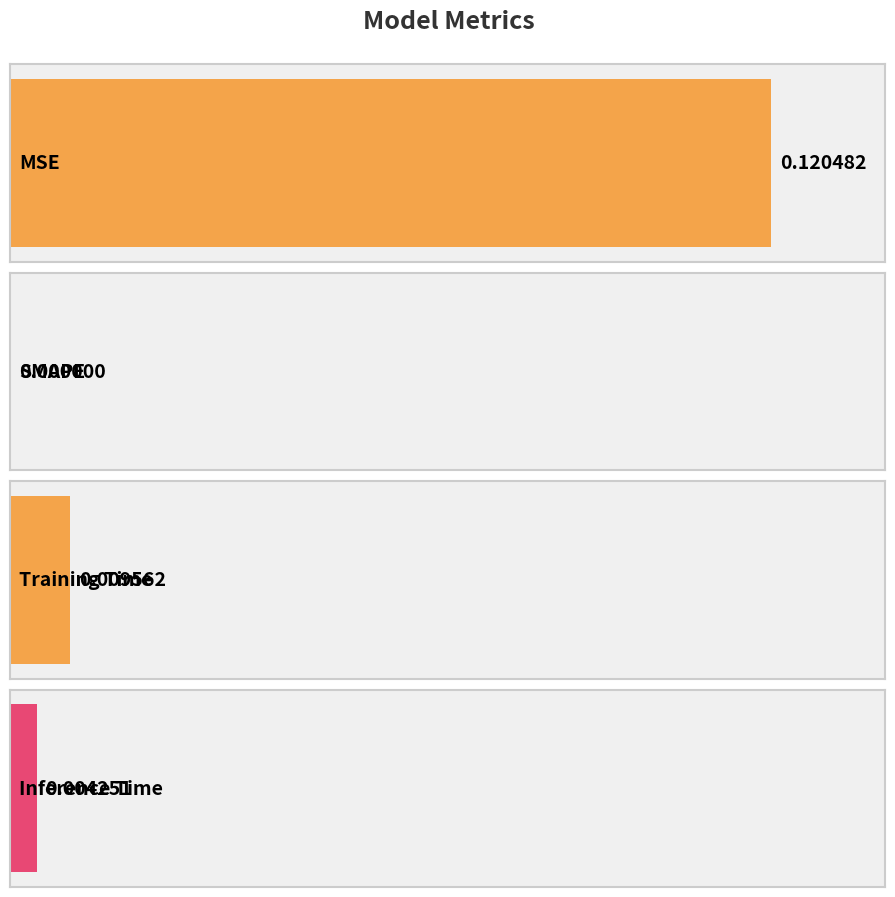

List the labels in order of value, largest first.

MSE, Training Time, Inference Time, SMAPE